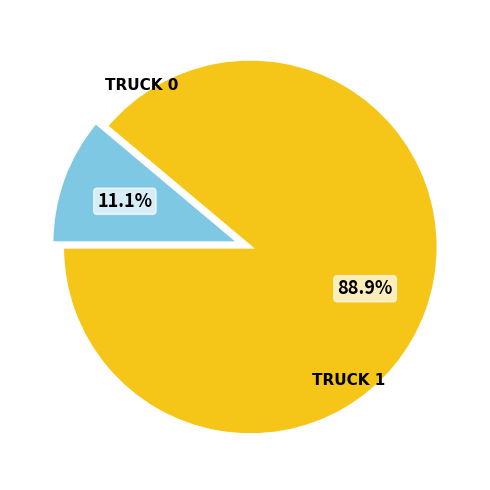

Is there a majority slice in this chart?

Yes